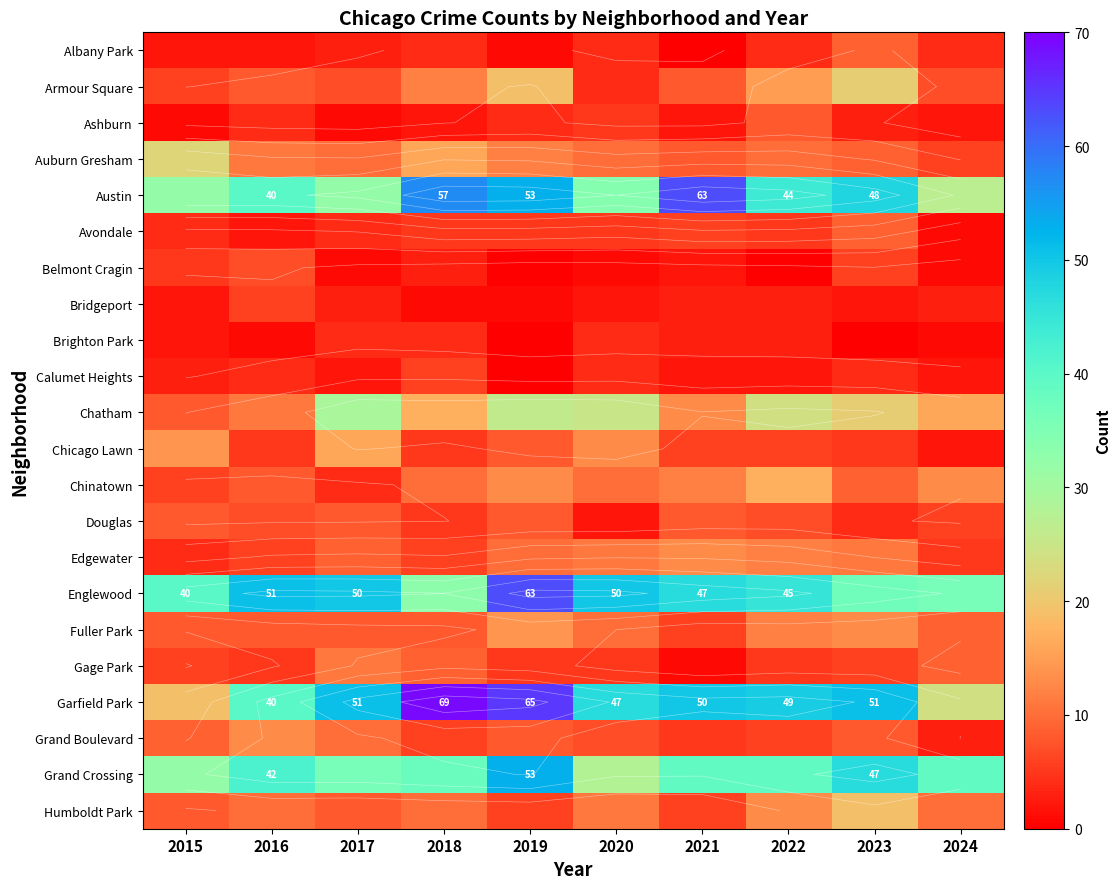

Count the number of data series in this chart.

22